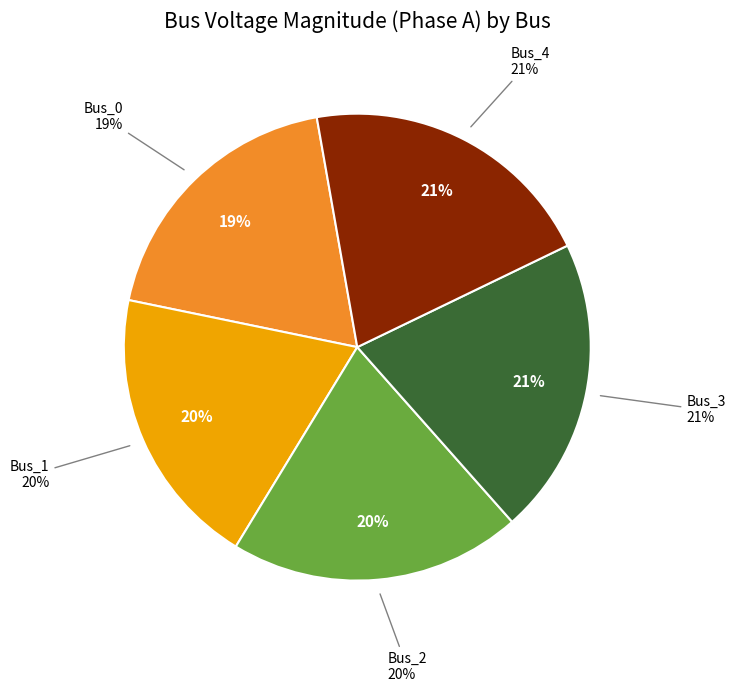

To the nearest percent, what is the difference between the Bus_3 and Bus_1 slice percentages?

1%